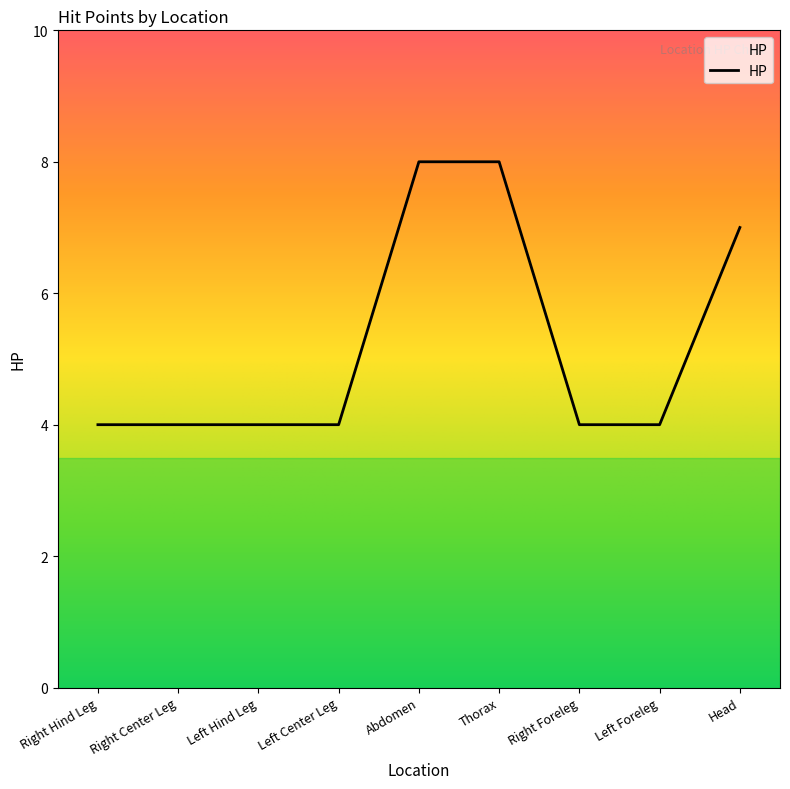

True or false: the data has more than 2 interior local peaks.

False